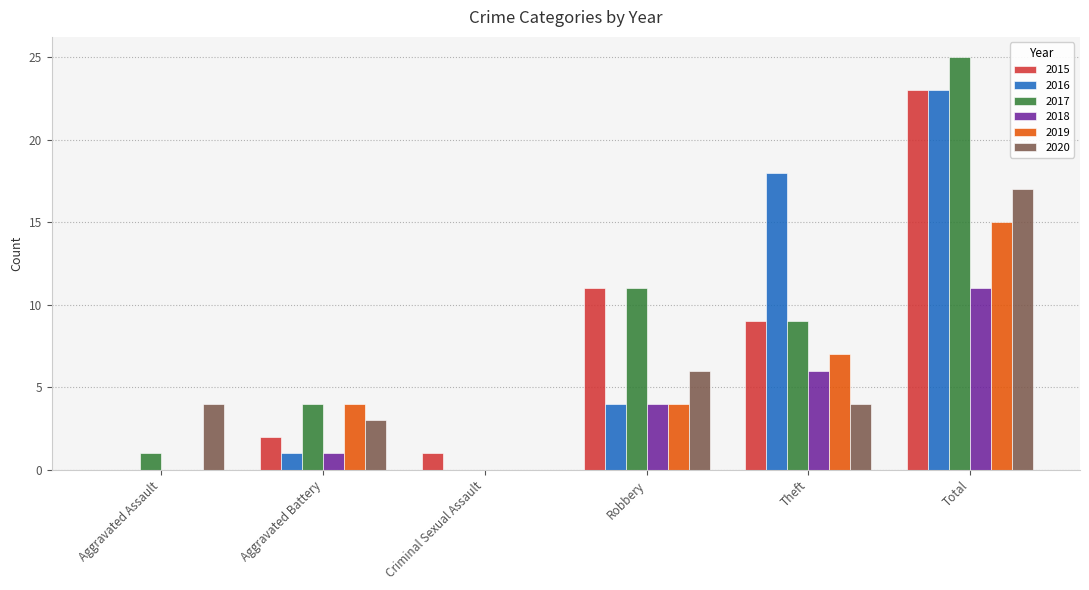

Read the 2016 value at Total, to the nearest 10.

20